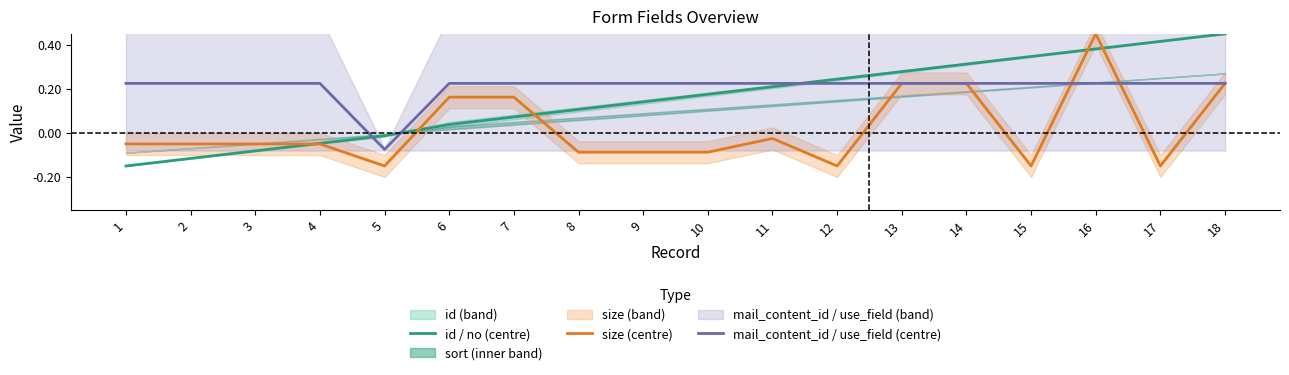

How many interior local valleys does the mail_content_id / use_field (centre) series have?

1